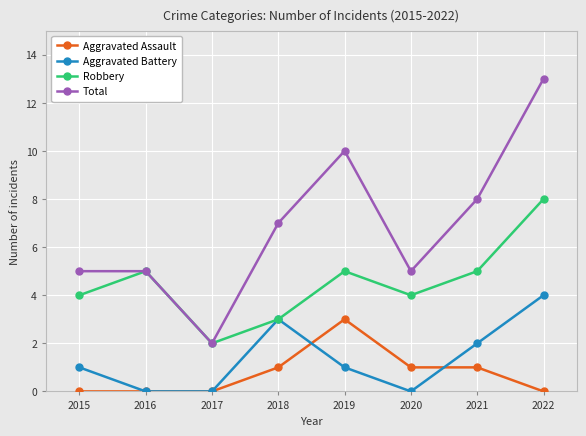

Which series has the widest spread of values?

Total